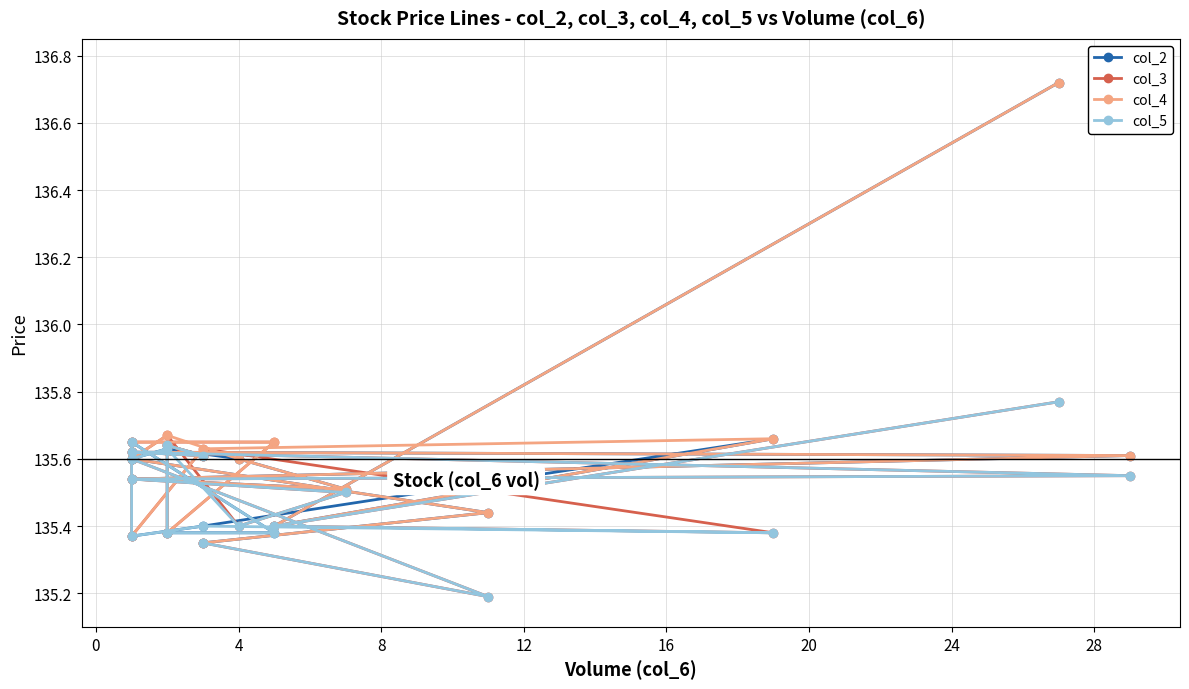

True or false: col_4 has a value of 135.5 at 12.

True